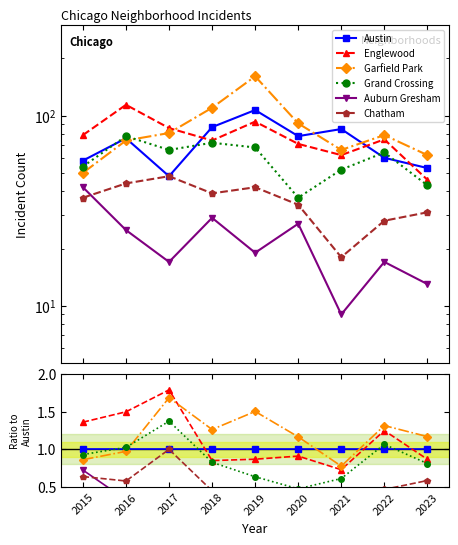

Reading left to right, list all the values displayed in this chart.

Austin: 1.0	1.0	1.0	1.0	1.0	1.0	1.0	1.0	1.0
Englewood: 1.4	1.5	1.8	0.9	0.9	0.9	0.7	1.2	0.9
Garfield Park: 0.9	1.0	1.7	1.3	1.5	1.2	0.8	1.3	1.2
Grand Crossing: 0.9	1.0	1.4	0.8	0.6	0.5	0.6	1.1	0.8
Auburn Gresham: 0.7	0.3	0.4	0.3	0.2	0.3	0.1	0.3	0.2
Chatham: 0.6	0.6	1.0	0.4	0.4	0.4	0.2	0.5	0.6